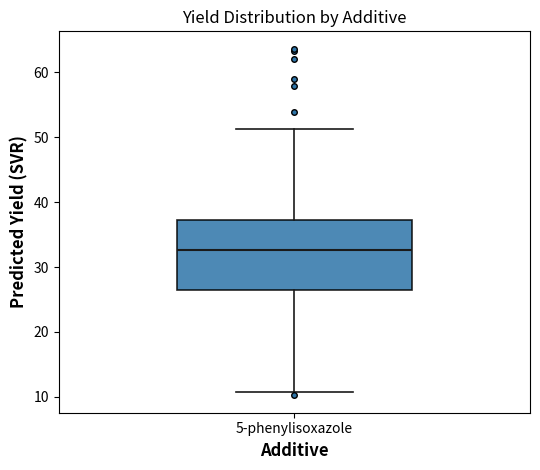

Where is the upper edge of the box for 5-phenylisoxazole on the y-axis? The values are not printed on the chart, so give them approximately, as read against the axis.

37